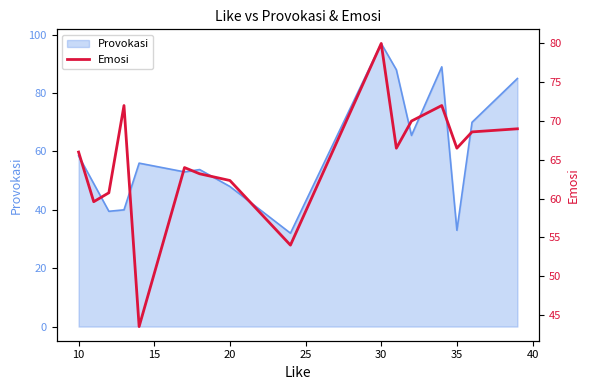

The value of Provokasi at 30 is 27.9. True or false?

False